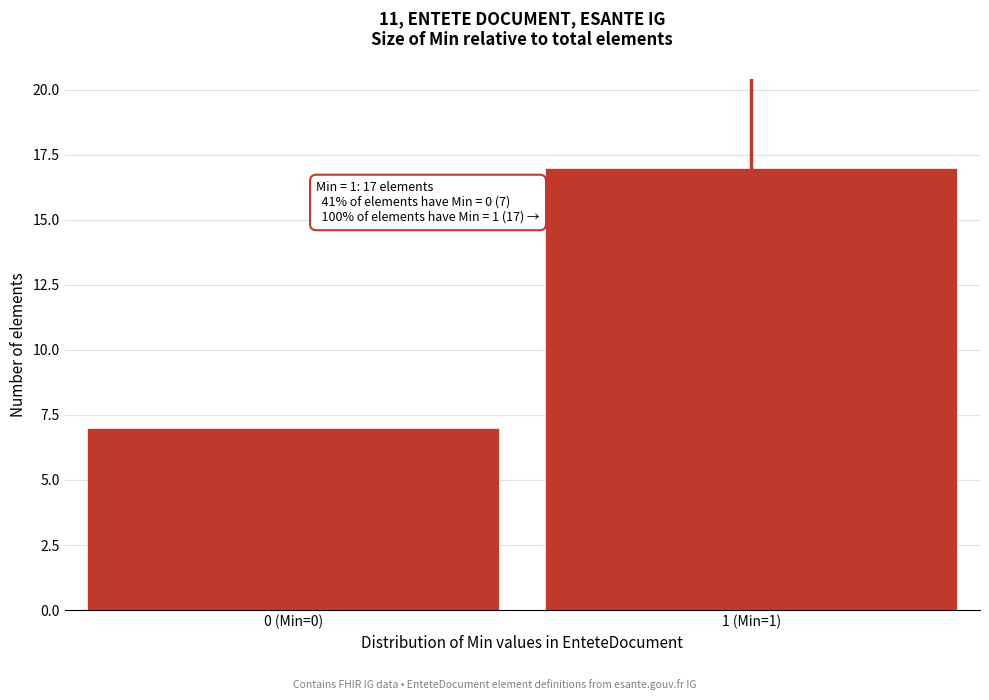

Reading right to left, what are all the values shown in this chart?

17	7